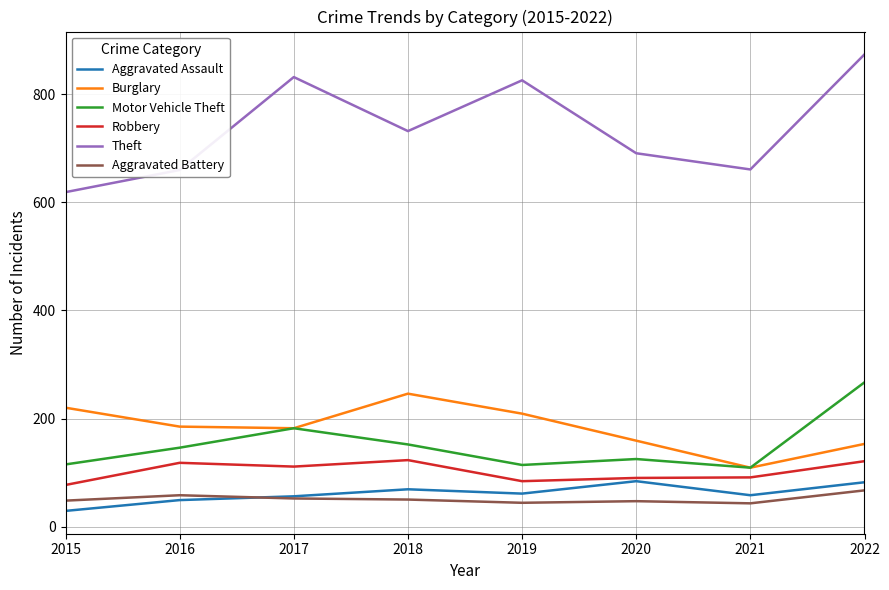

Which series has the widest spread of values?

Theft